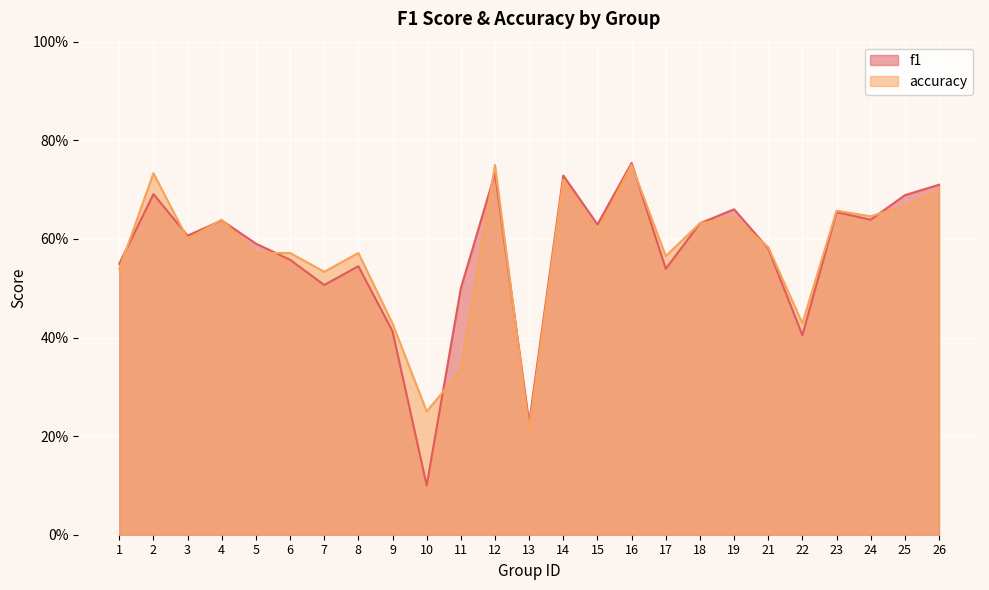

What is the smallest value displayed?

0.1